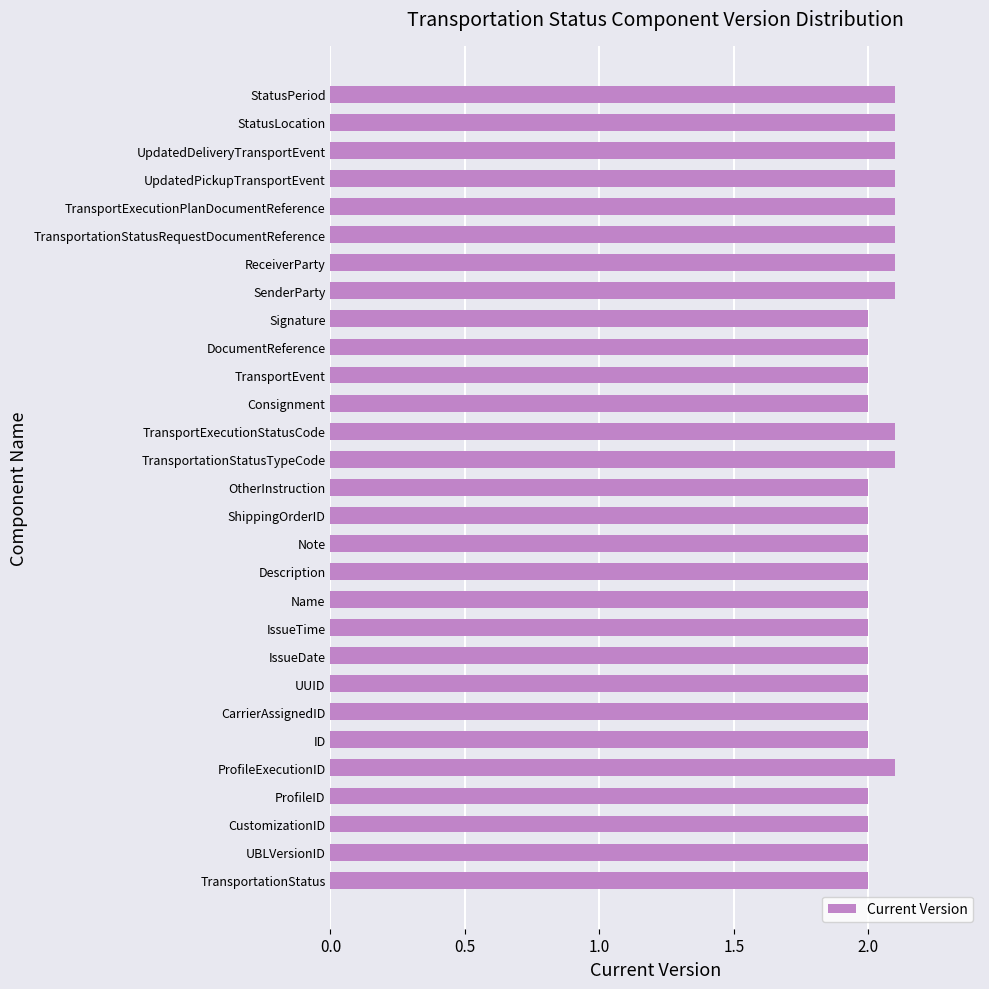

Are the bars horizontal?

Yes